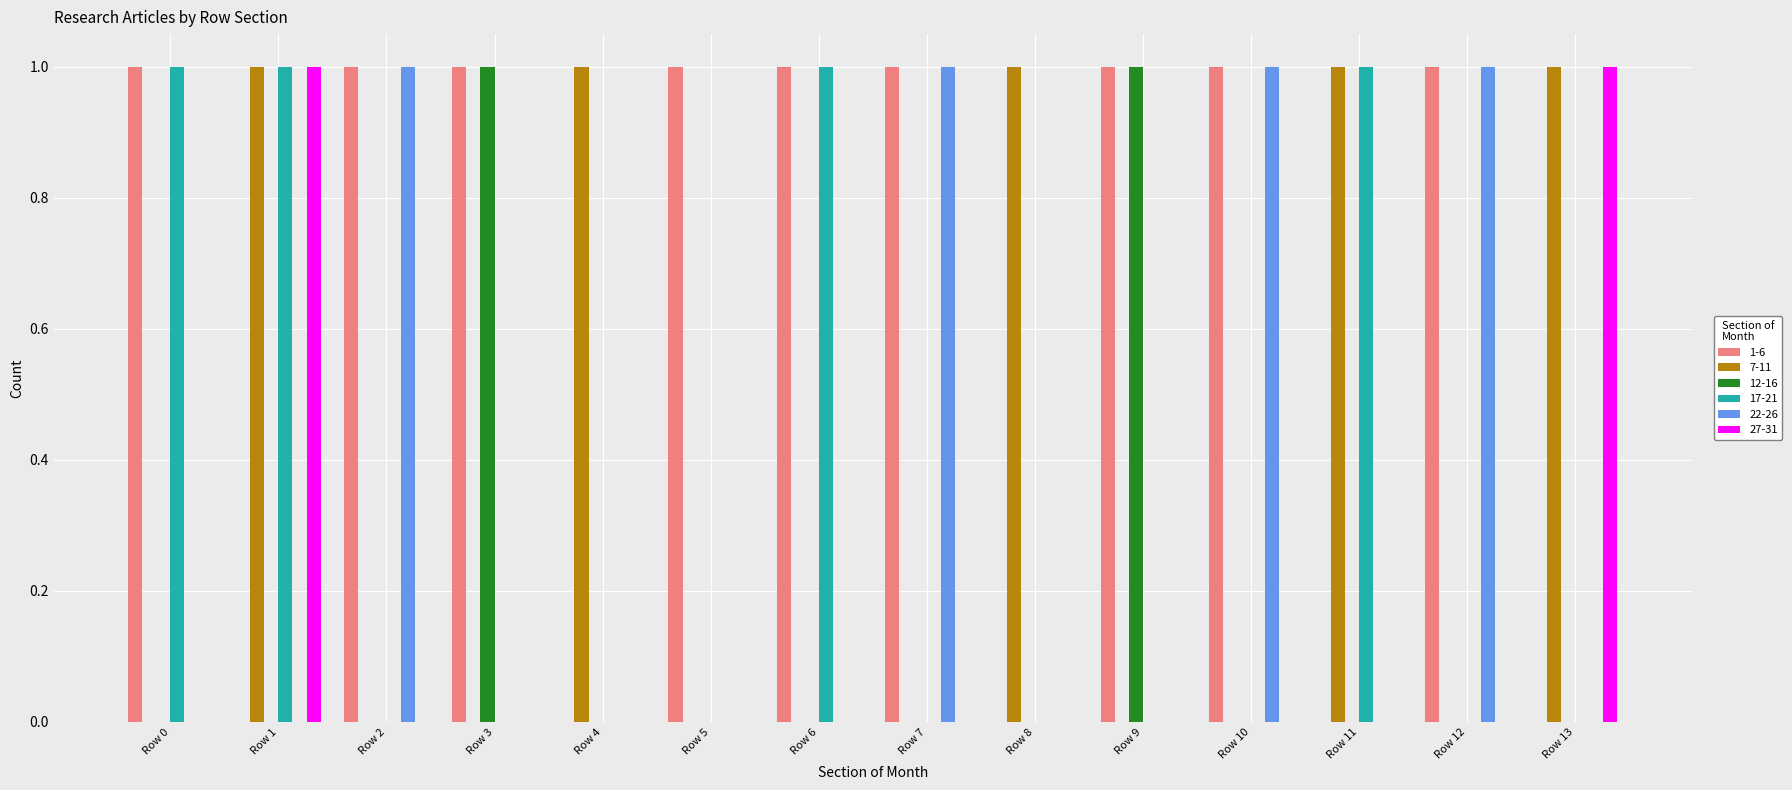

Which series has the largest total across all categories?

1-6